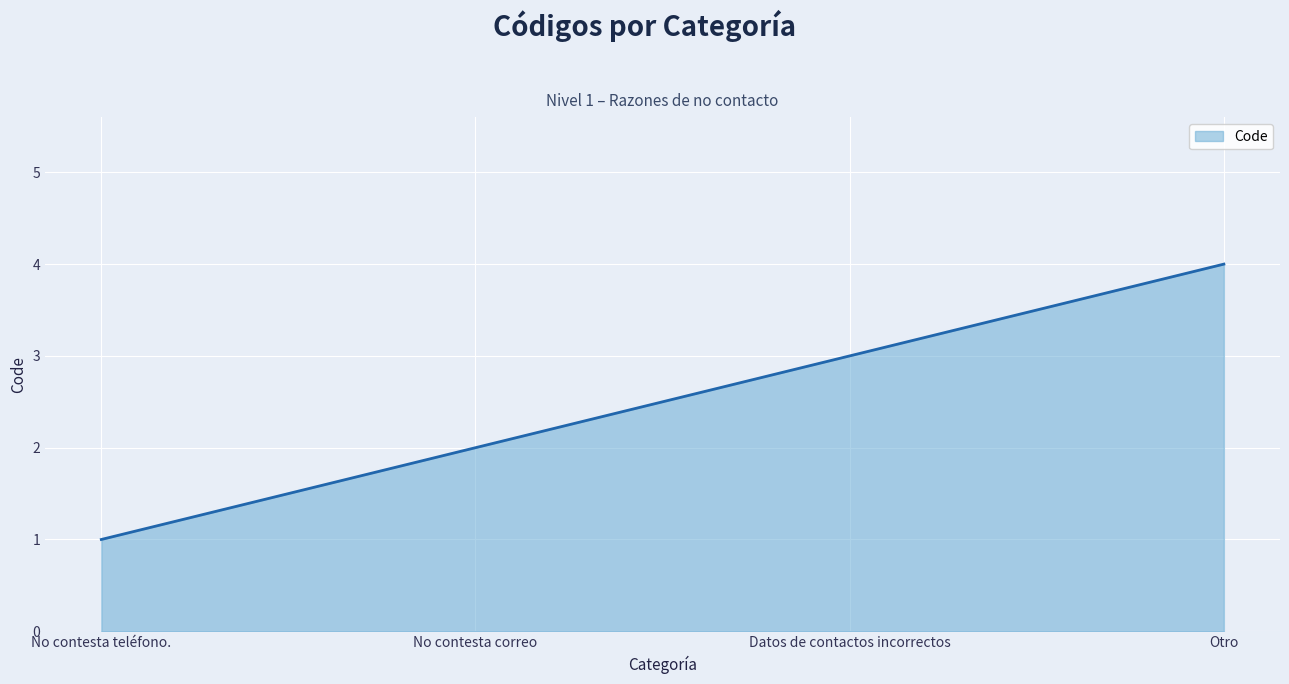

What position from the left is No contesta correo?

2